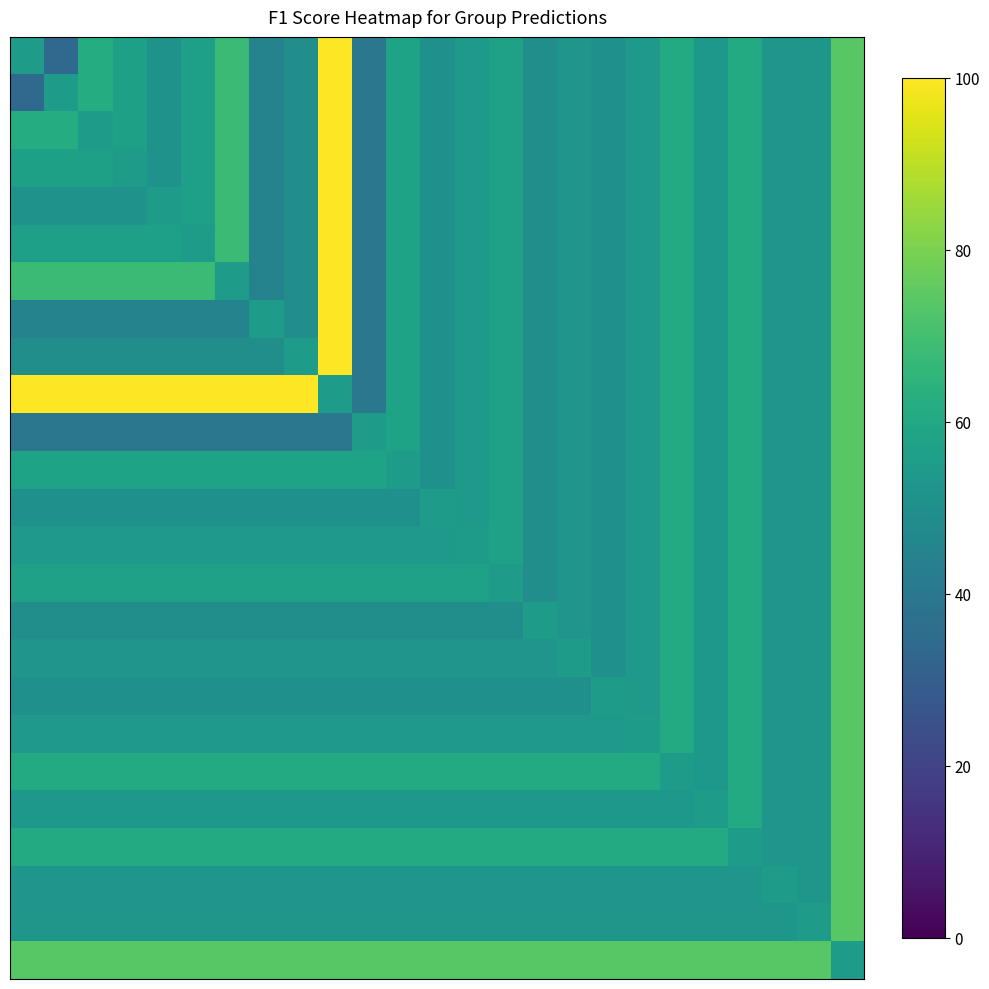

At how many categories does at least one series exceed 79?

10